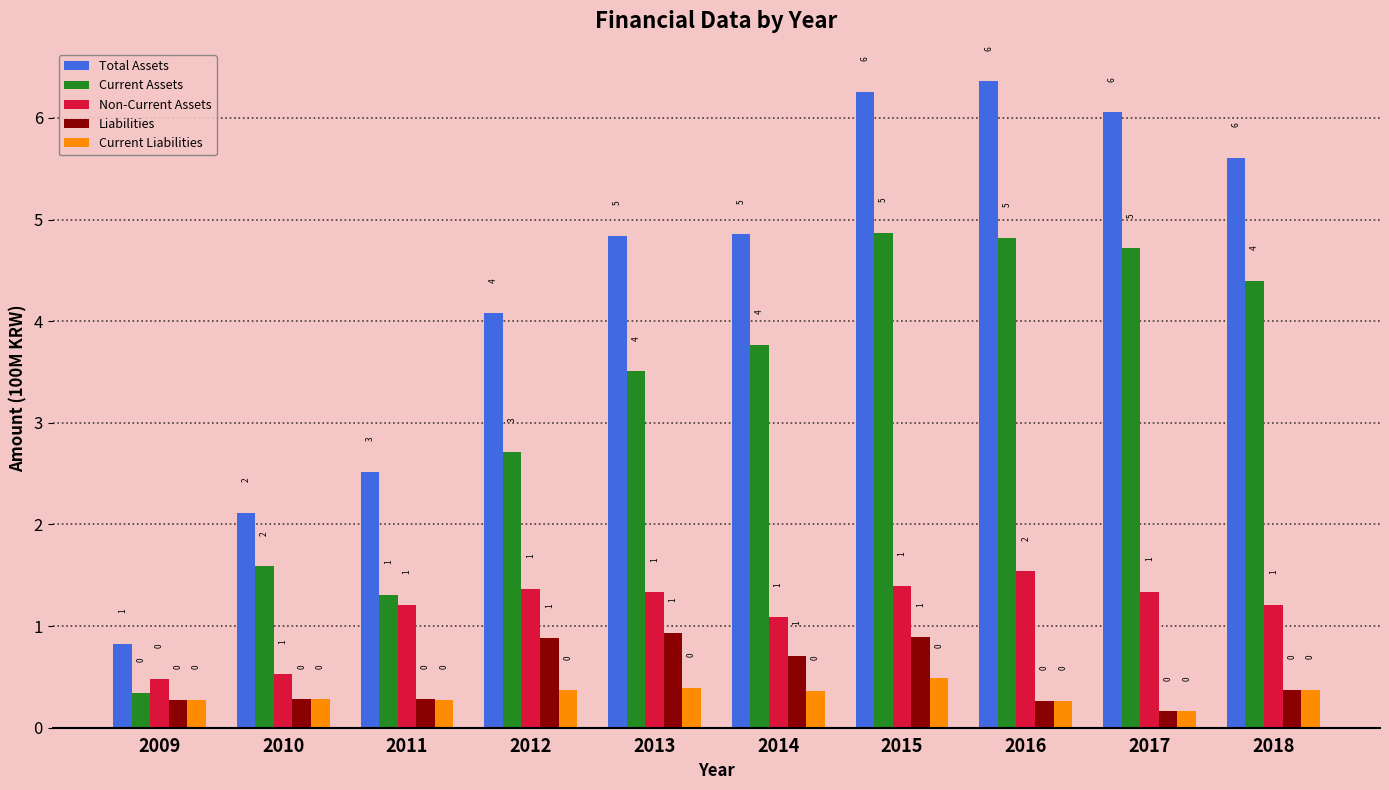

Does the chart contain stacked bars?

No